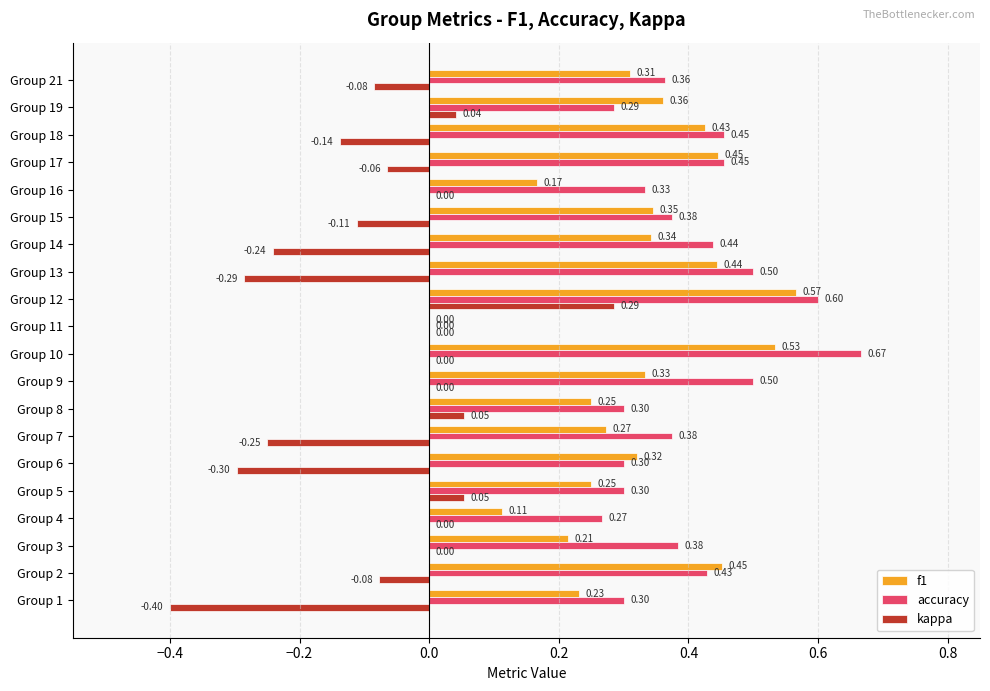

Which series has the largest total across all categories?

accuracy